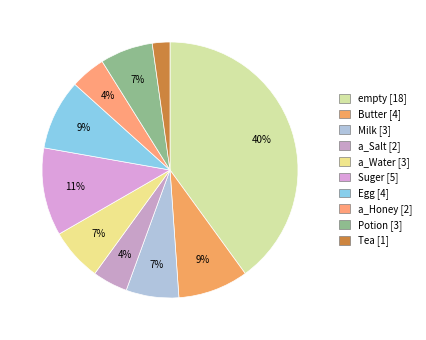

How many segments does this pie chart have?

10